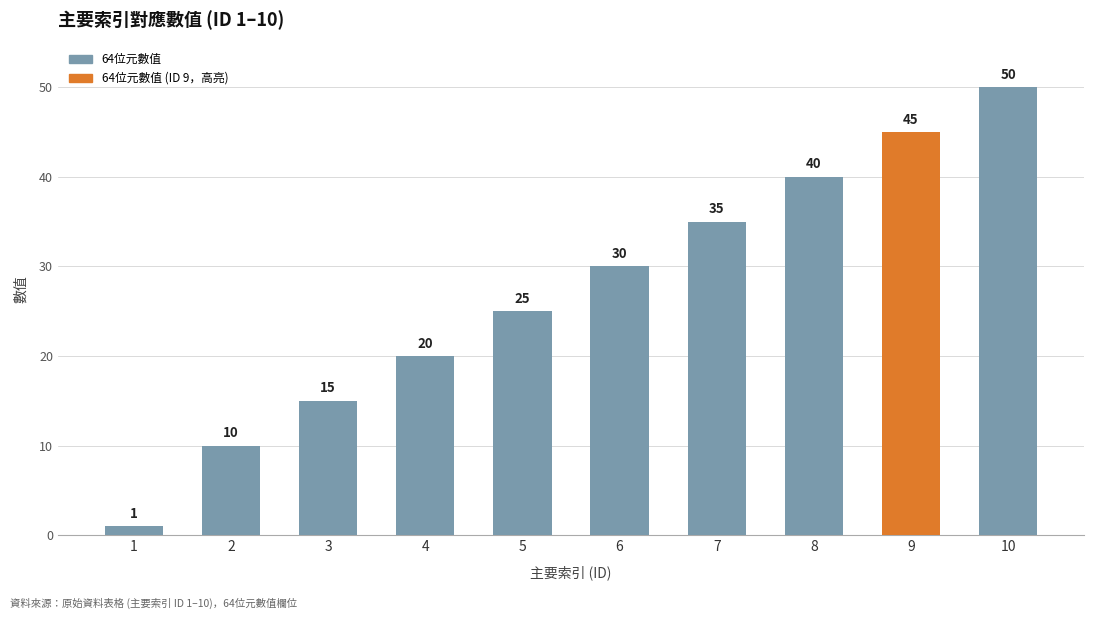

List the labels in order of value, smallest first.

1, 2, 3, 4, 5, 6, 7, 8, 9, 10